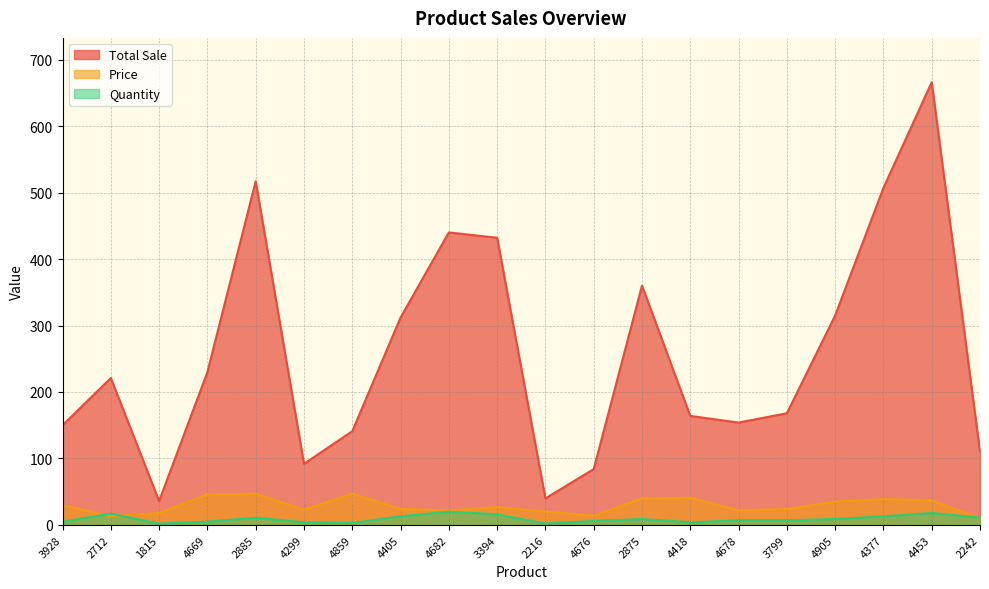

What is the minimum value shown in the chart?

2